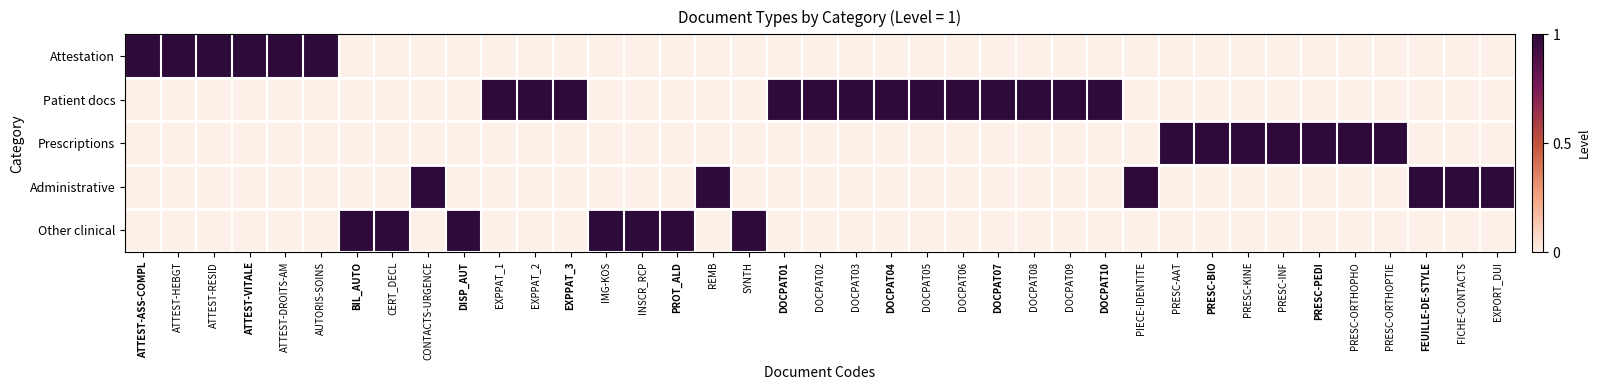

At which category is the sum across all series the highest?

ATTEST-ASS-COMPL